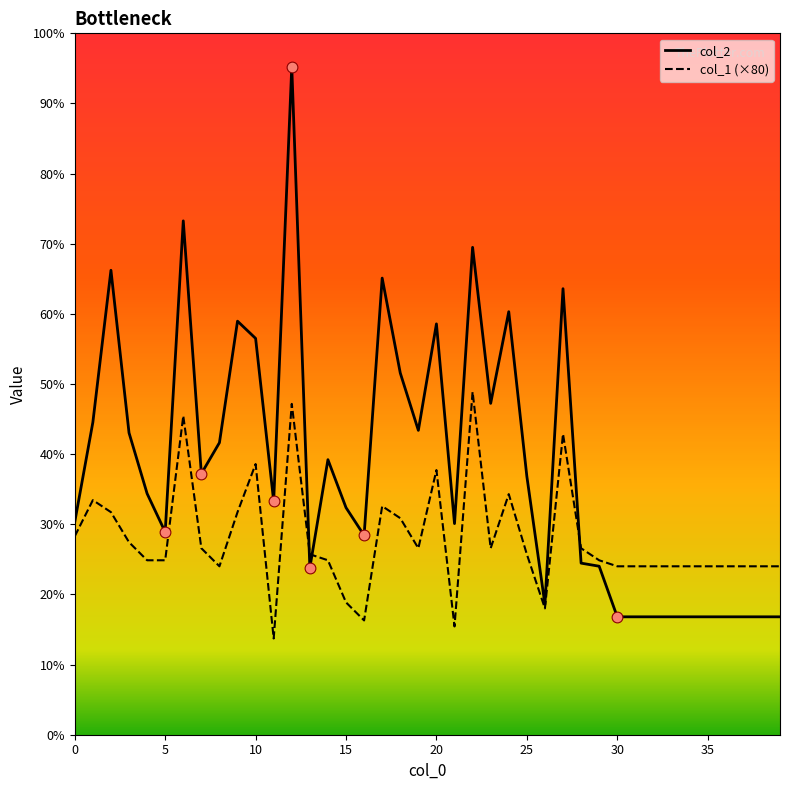

At how many categories does at least one series exceed 1852?

39